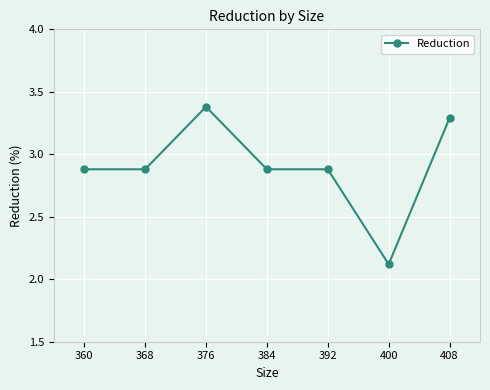

What is the value of the 1st point from the left?

2.9